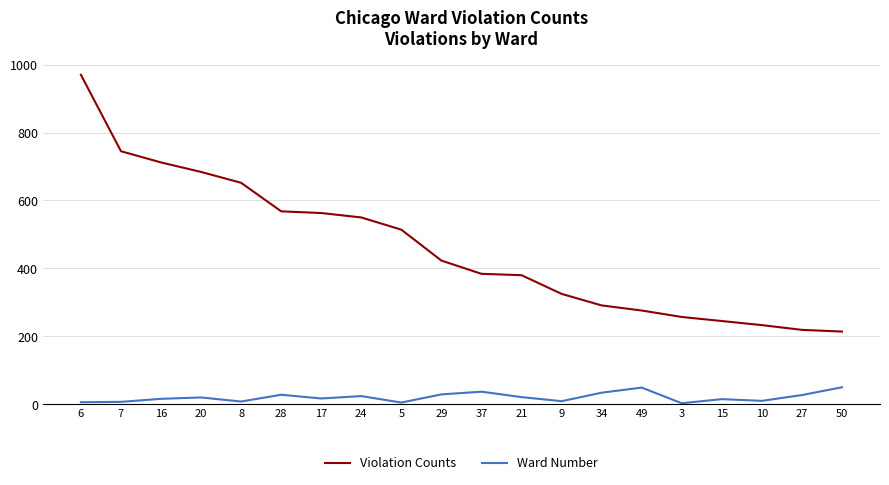

What is the maximum value shown in the chart?

970